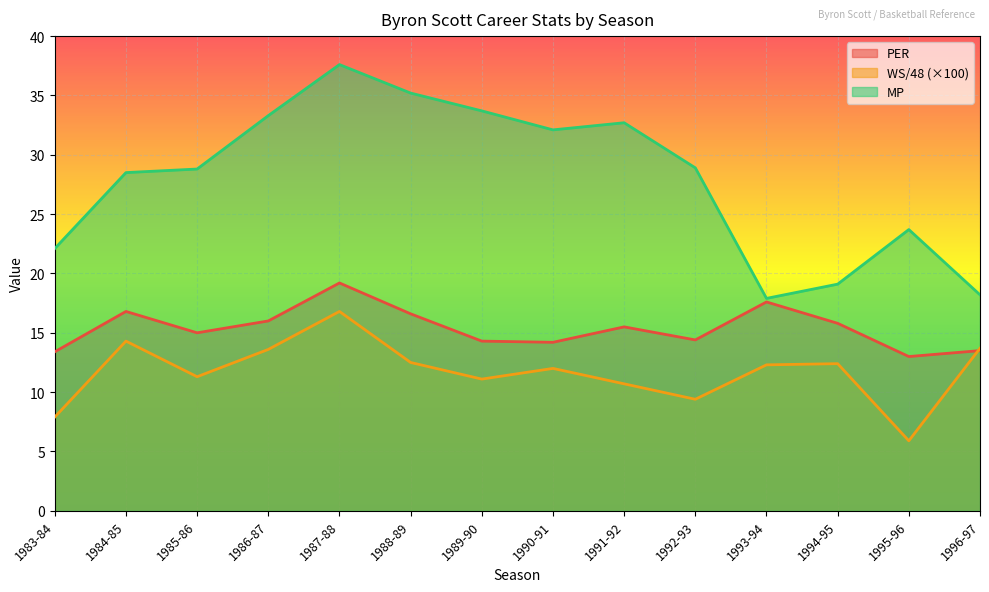

Which series has the largest range (max minus min)?

MP